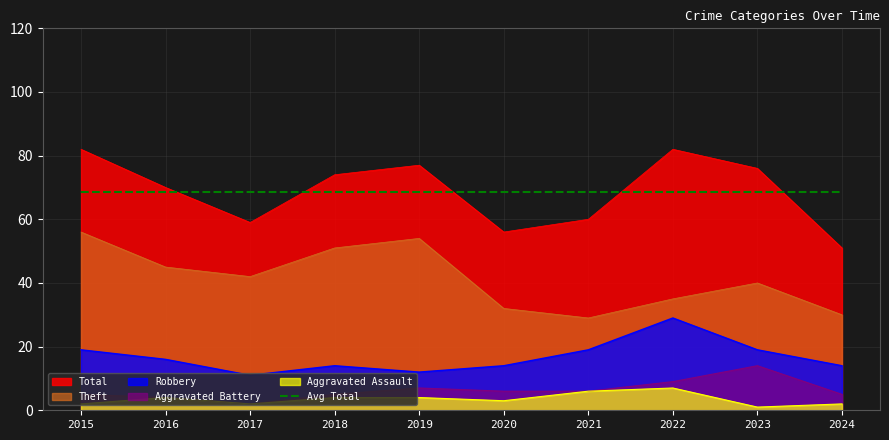

True or false: Aggravated Assault has more than 0 interior local peaks.

True